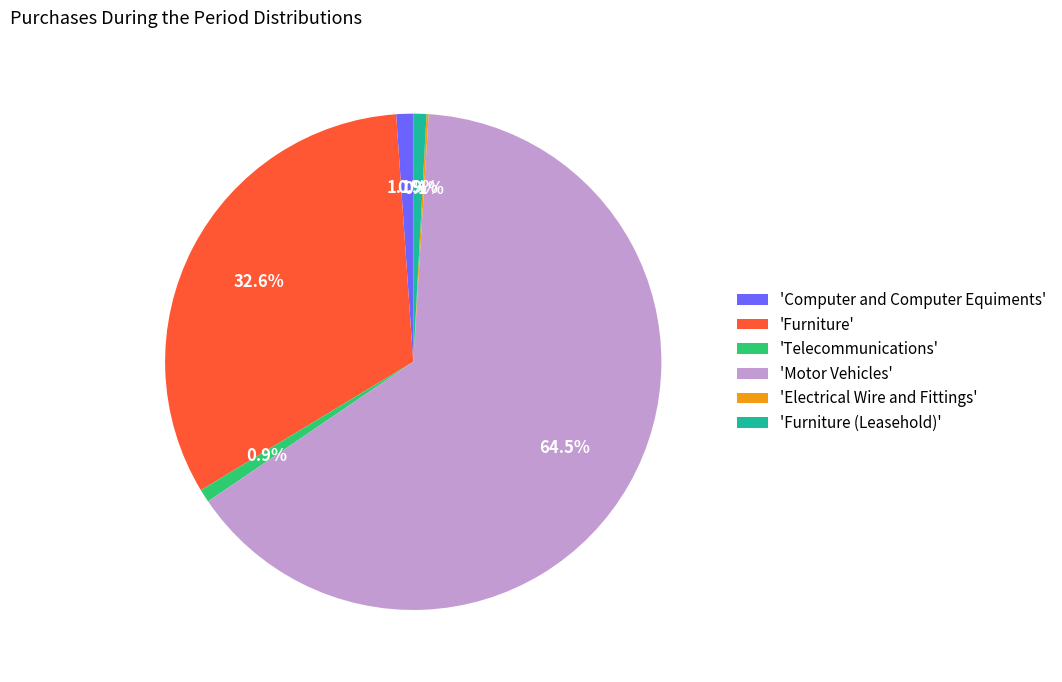

Approximately how many times larger is the value at 'Telecommunications' compared to 'Computer and Computer Equiments'?

0.8